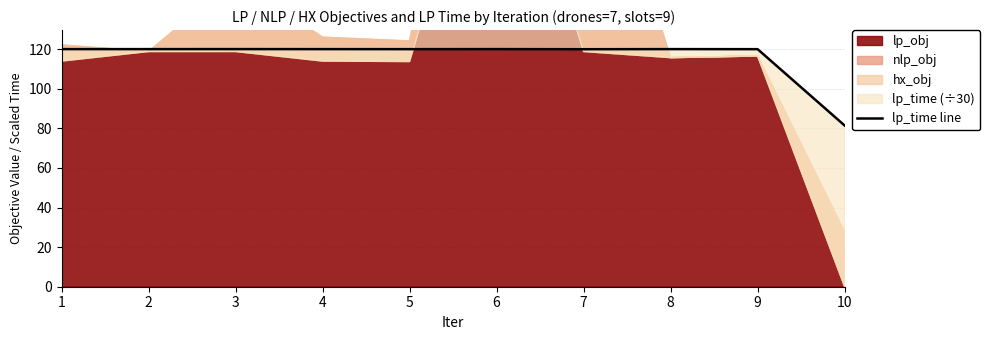

What is the value of the 7th point from the left?

120.0